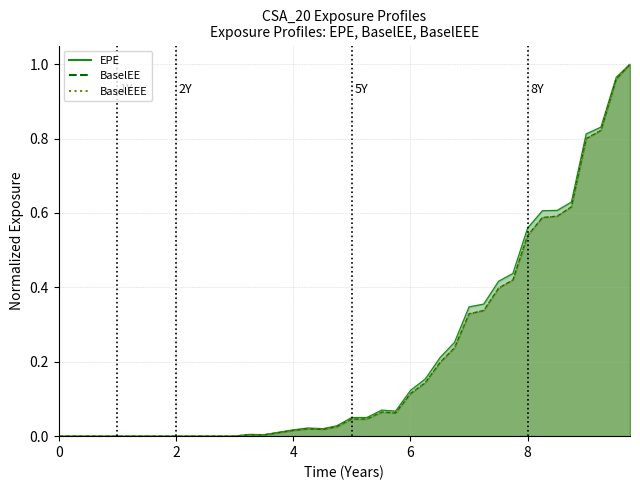

True or false: EPE and BaselEE intersect in this chart.

False